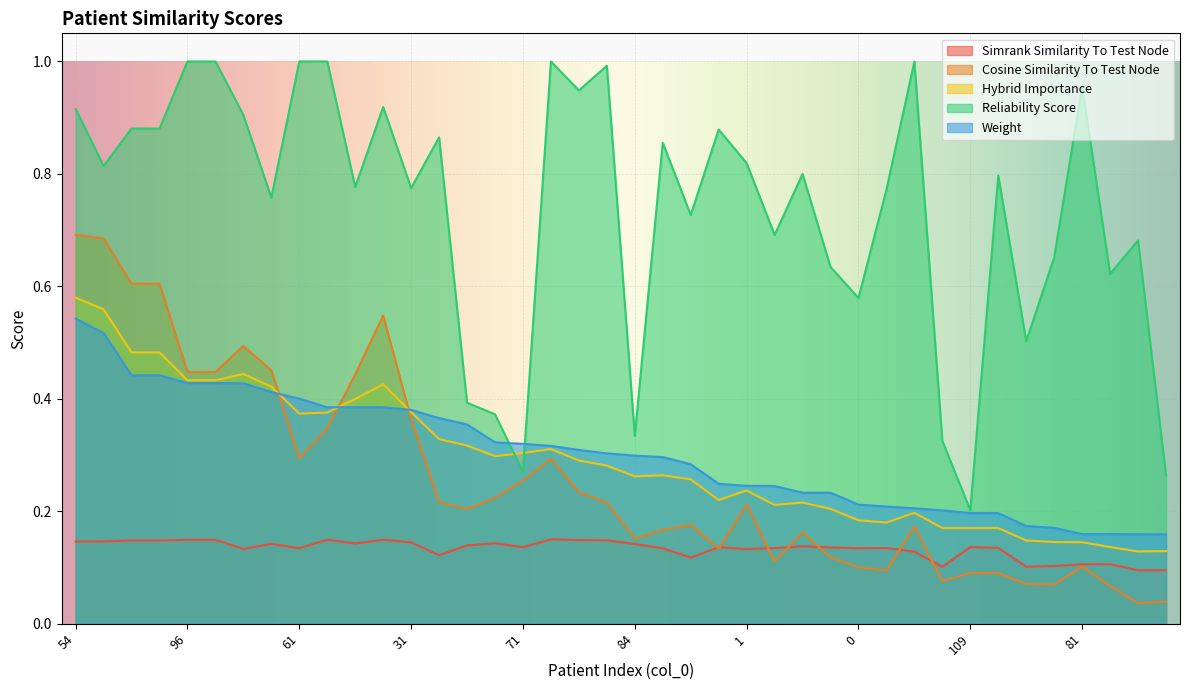

What is the label of the 2nd point from the right?

70